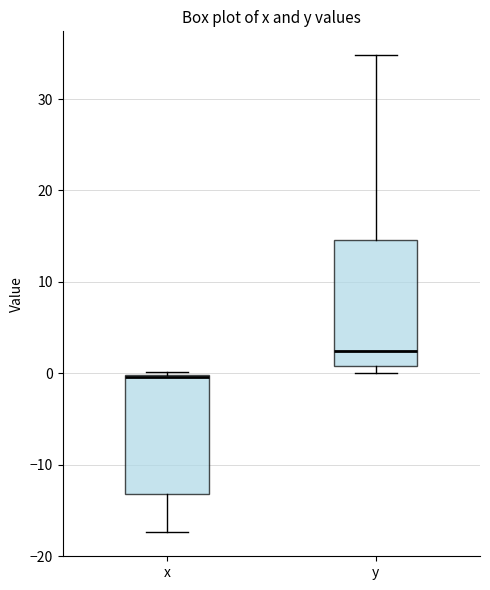

Where is the upper edge of the box for x on the y-axis? The values are not printed on the chart, so give them approximately, as read against the axis.

0